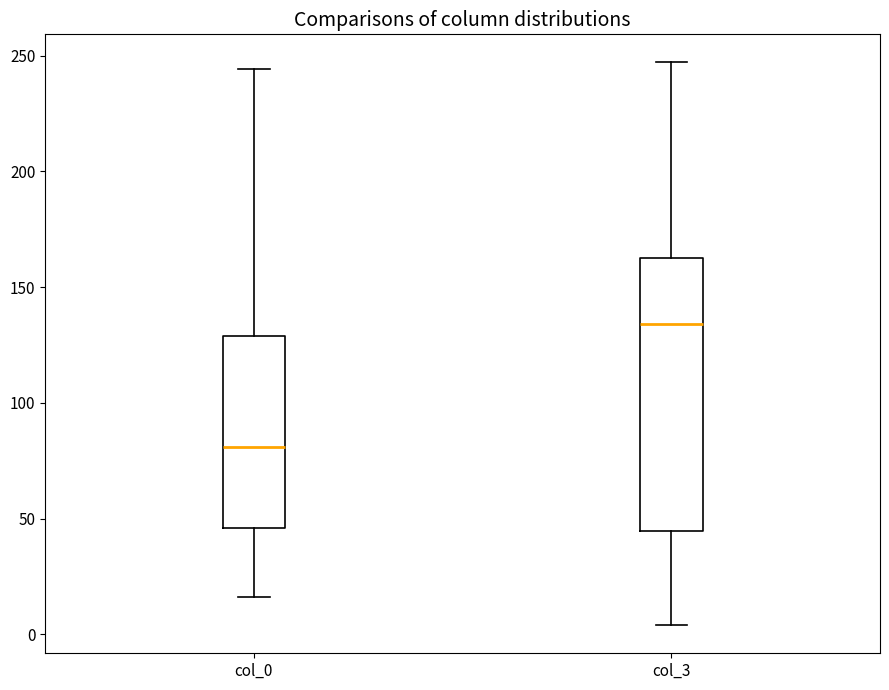

Comparing the boxes themselves (not the whiskers), which one is the tallest?

col_3